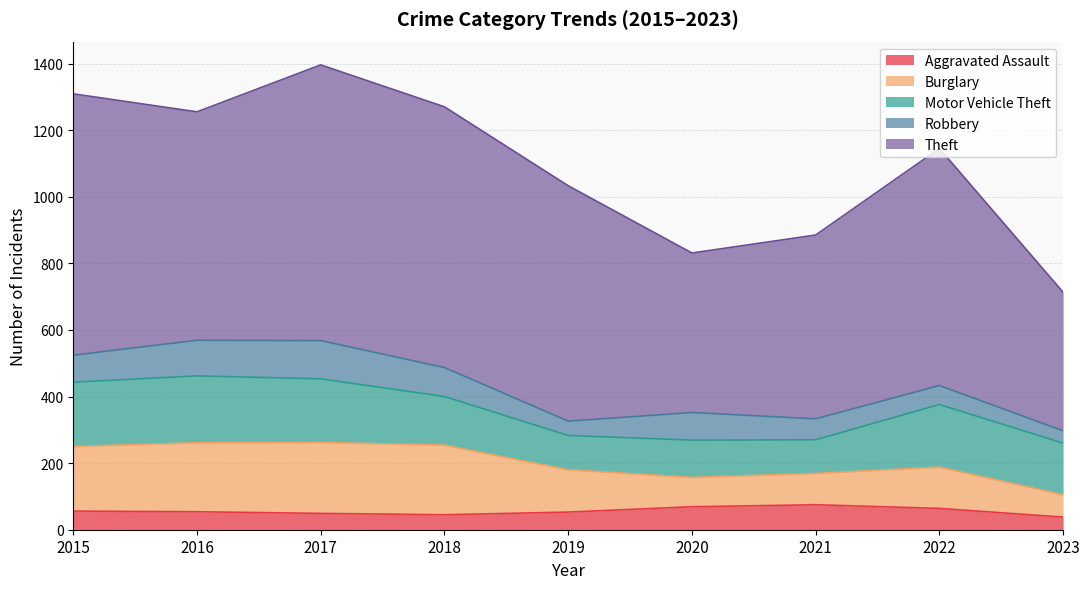

In Motor Vehicle Theft, how many points are lower than both neighbors (excluding endpoints)?

2